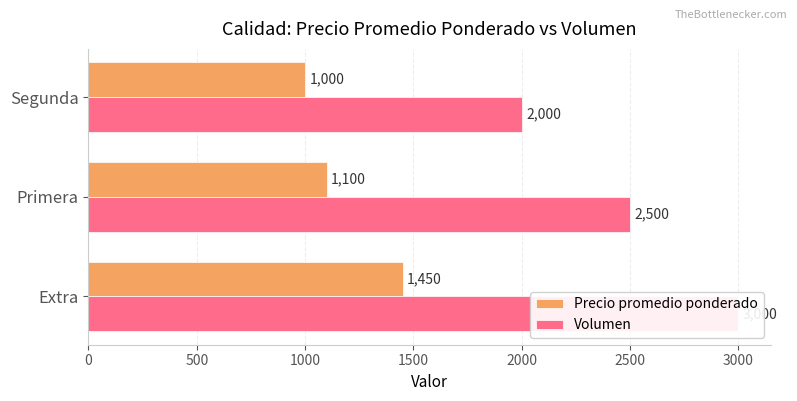

Reading left to right, list all the values displayed in this chart.

Precio promedio ponderado: 1450	1100	1000
Volumen: 3000	2500	2000